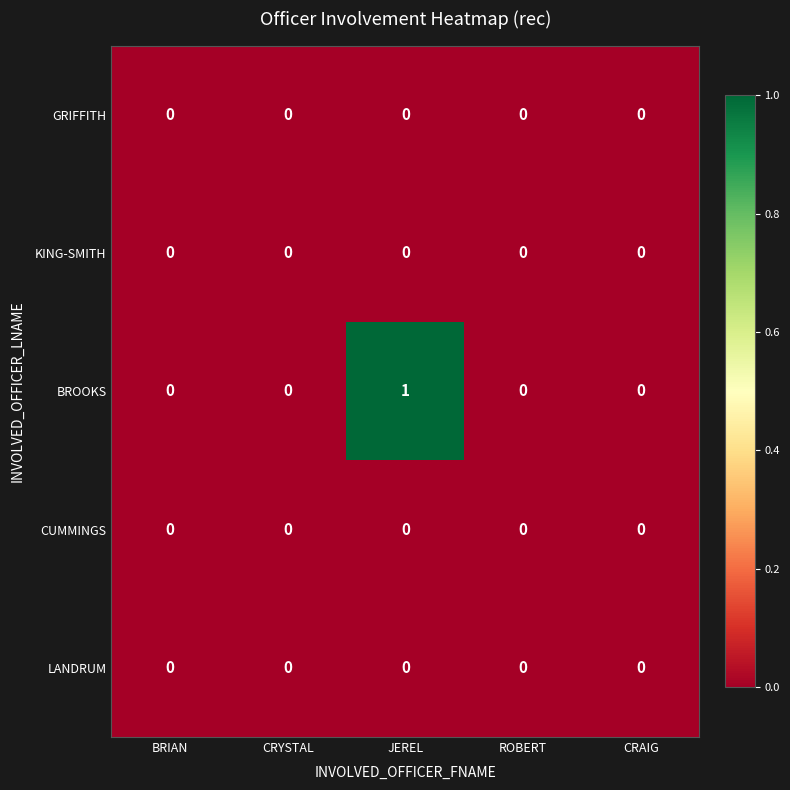

True or false: LANDRUM has a value of 0 at JEREL.

True